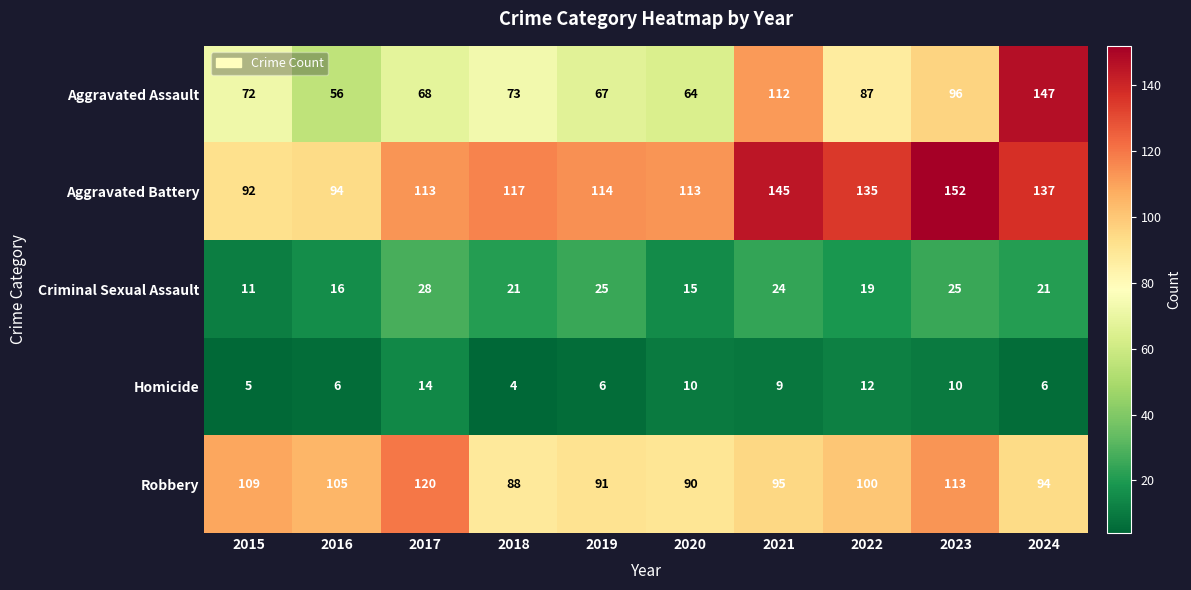

What is the smallest value displayed?

4